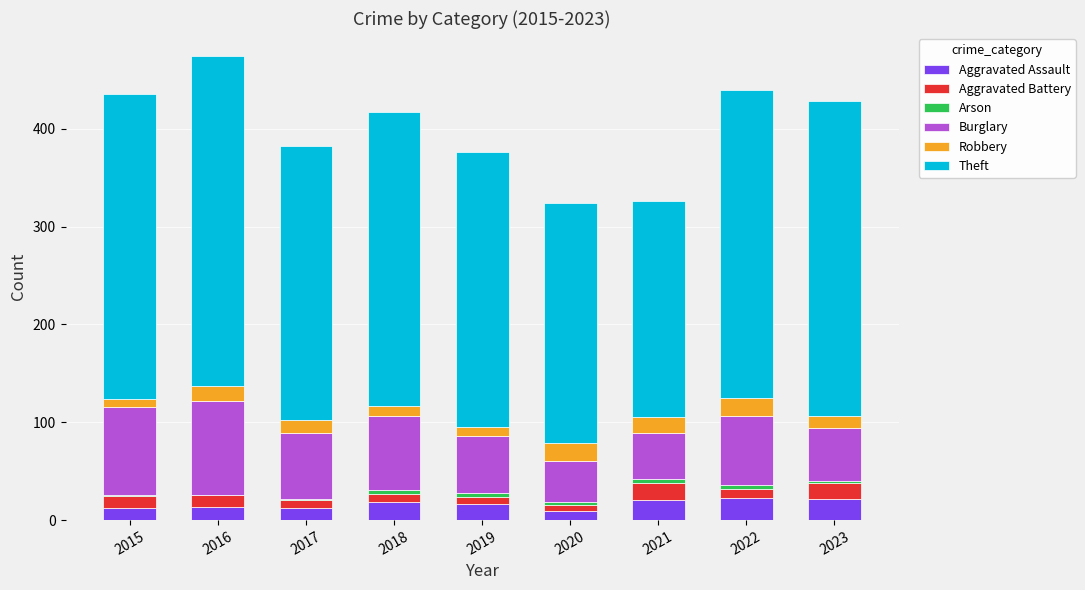

What is the highest value of the Aggravated Assault series?

23